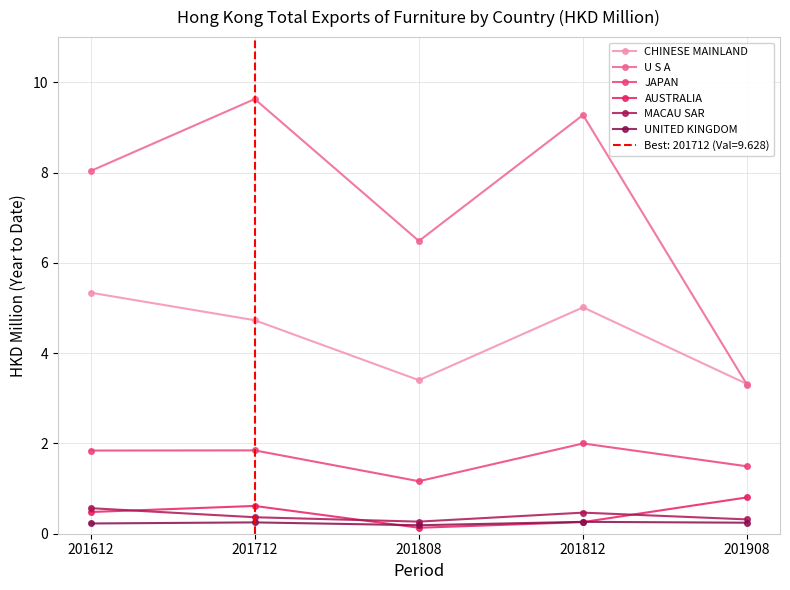

Which has a higher value, 201808 or 201908?

201808